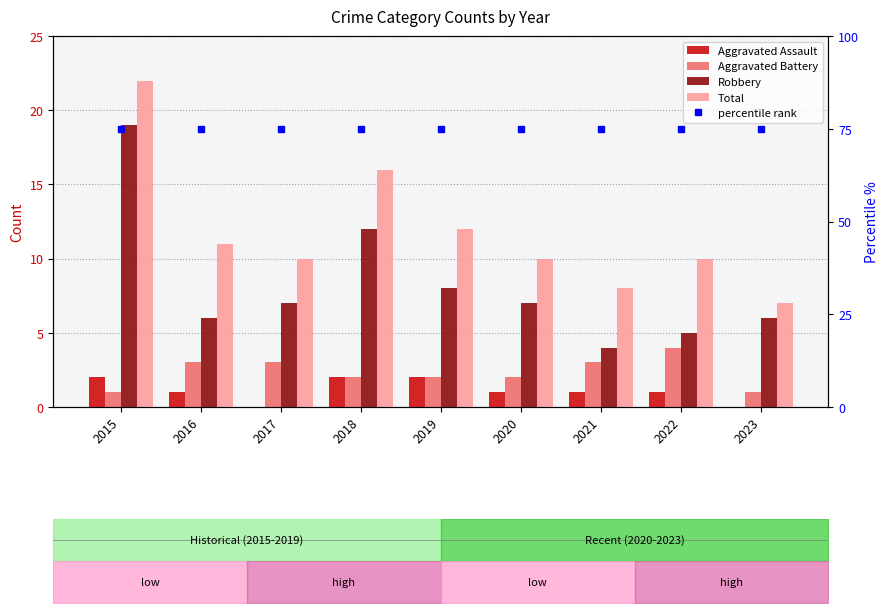

What is the minimum value for Robbery?

4